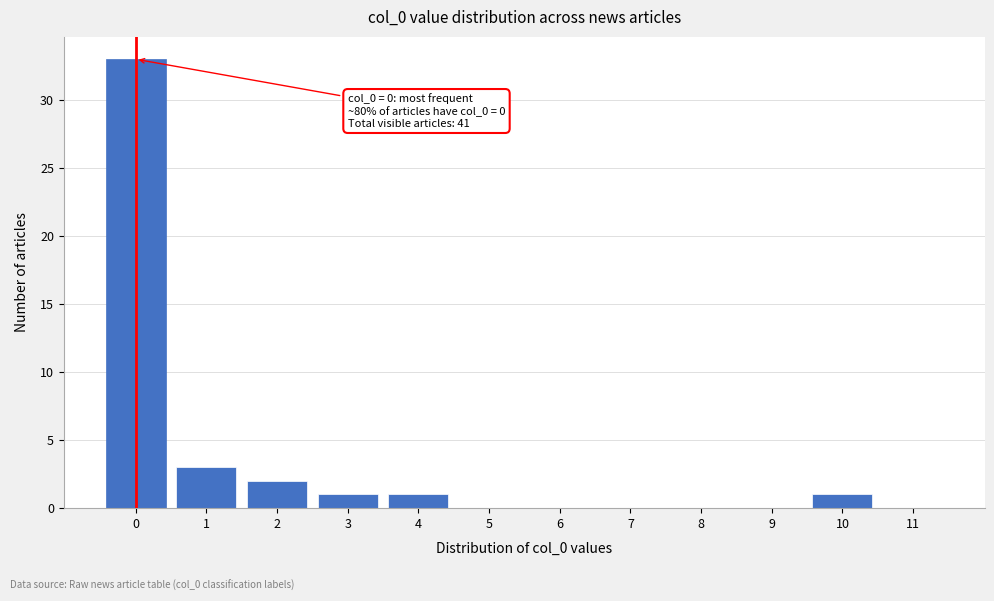

Over which range of the x-axis is the bar tallest?

-0.5 to 0.5